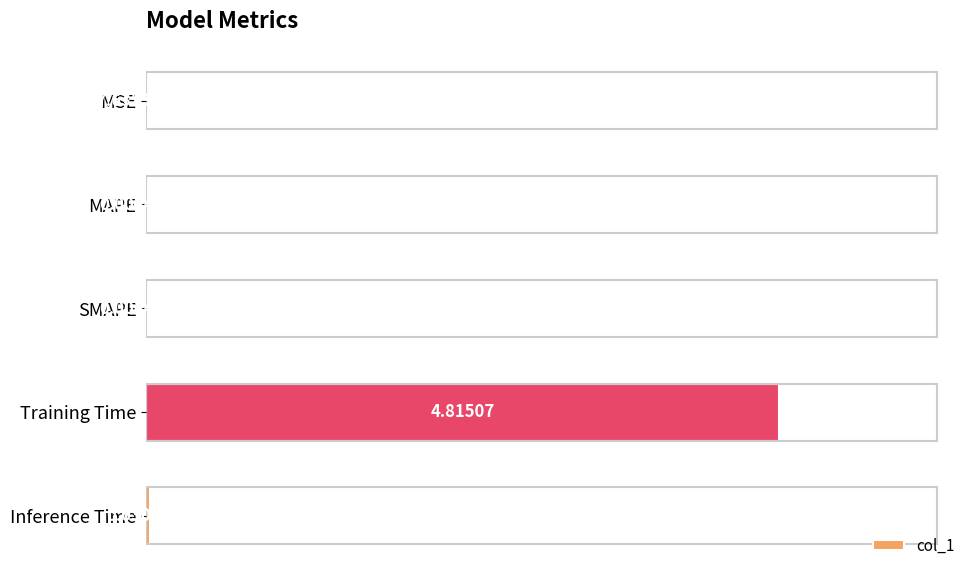

Which category has the highest value across all series?

Training Time